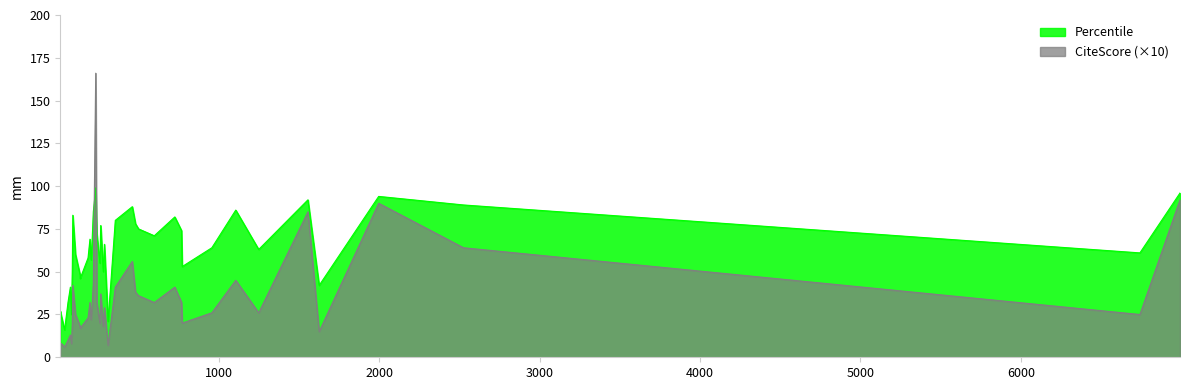

True or false: Percentile has more than 1 points higher than both neighbors.

True